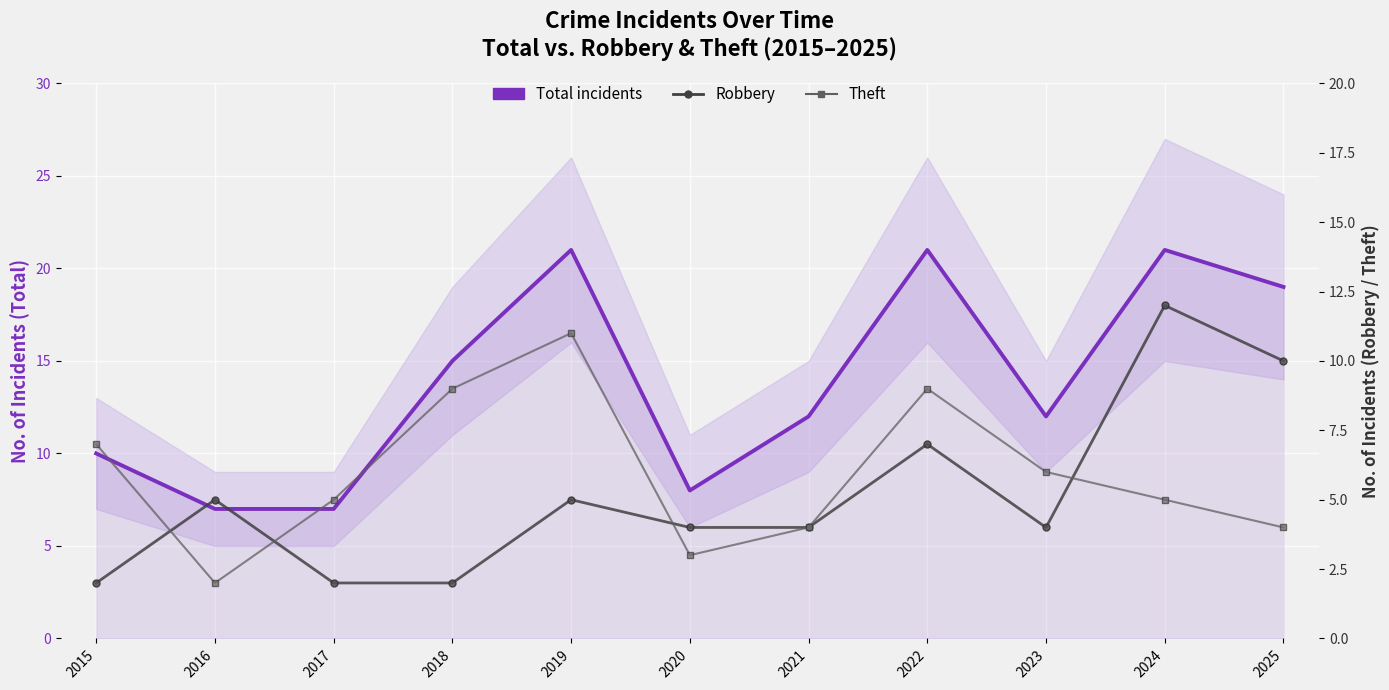

What is the average value of the Robbery series?

5